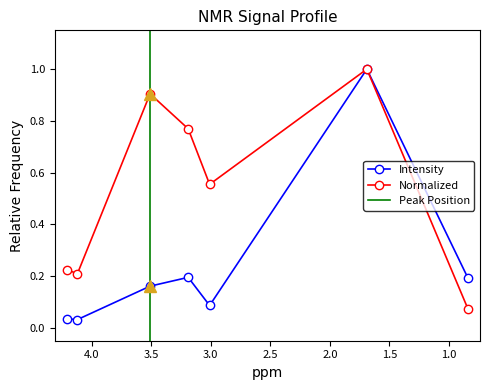

At 3.19, list the series in order from smallest to largest.

intensity, normalized